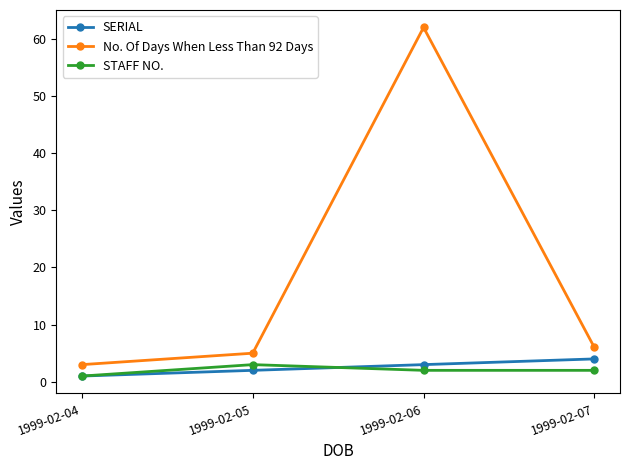

Rank the series by their maximum value, from highest to lowest.

No. Of Days When Less Than 92 Days, SERIAL, STAFF NO.